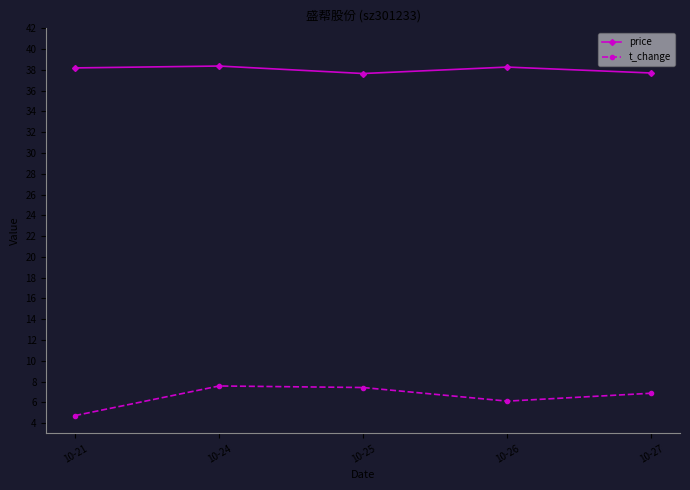

Is the value of price at 10-26 greater than the value of t_change at 10-25?

Yes